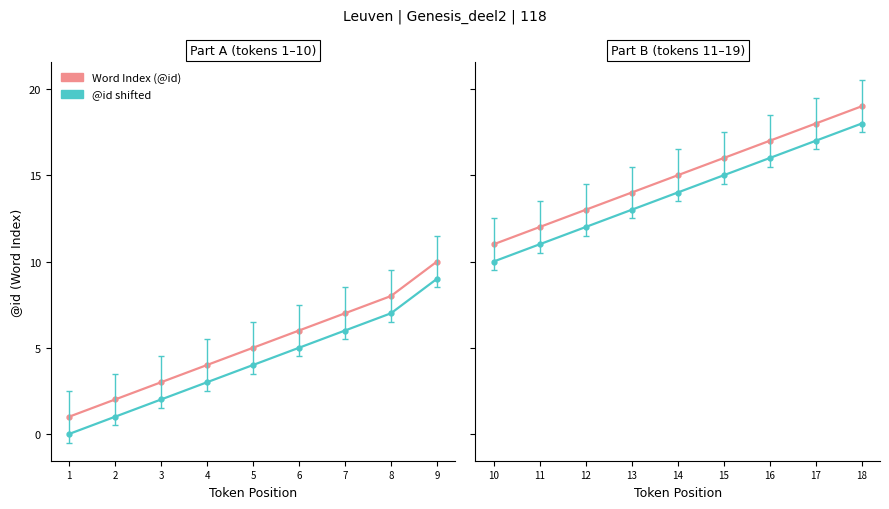

At how many categories does at least one series exceed 14?

5